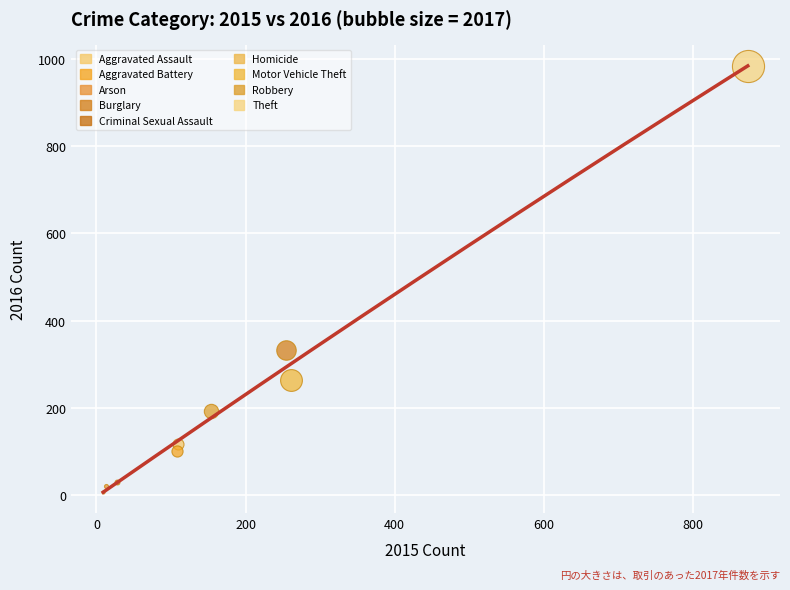

Which series contains the highest Y value?

Theft